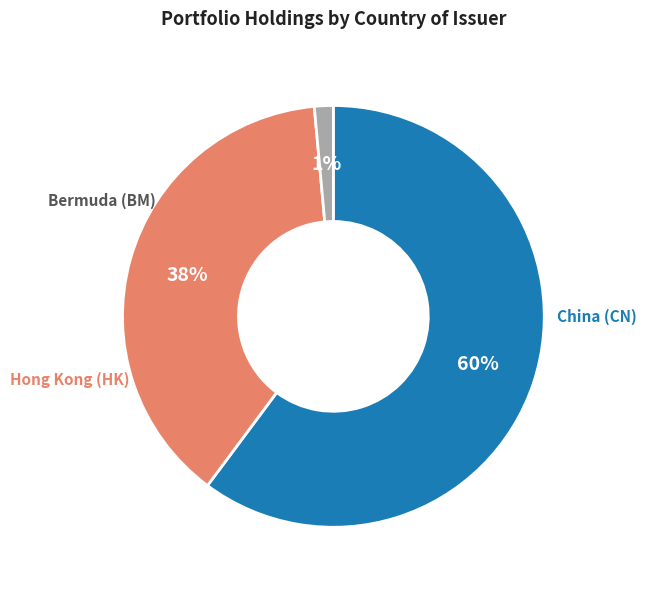

Is there a majority slice in this chart?

Yes